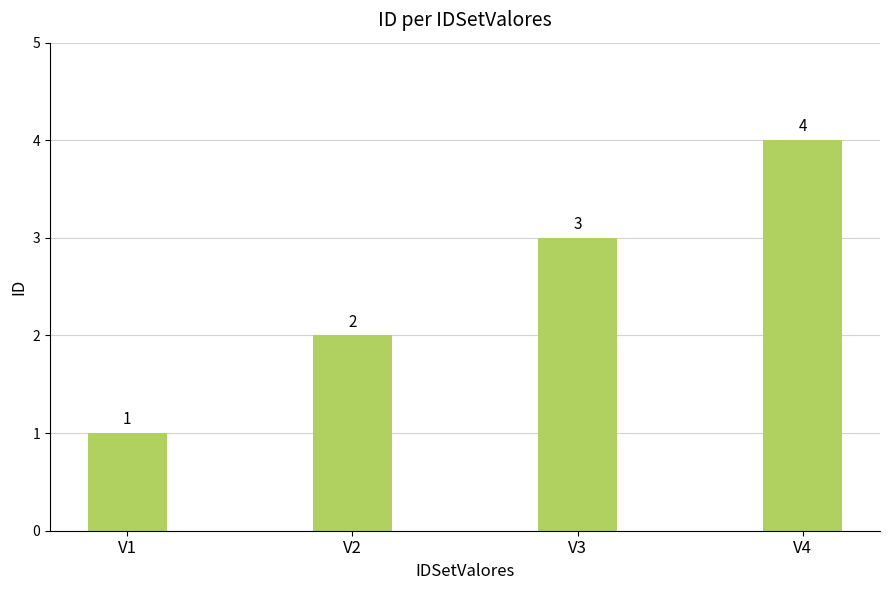

At which category does the chart reach its peak across all series?

V4